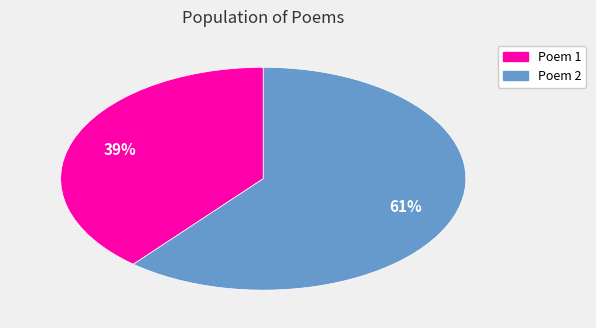

To the nearest percent, what is the difference between the largest and smallest slice percentages?

22%